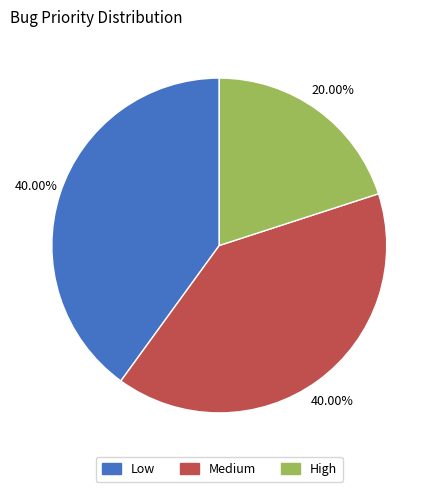

What is the smallest slice in the pie chart?

High